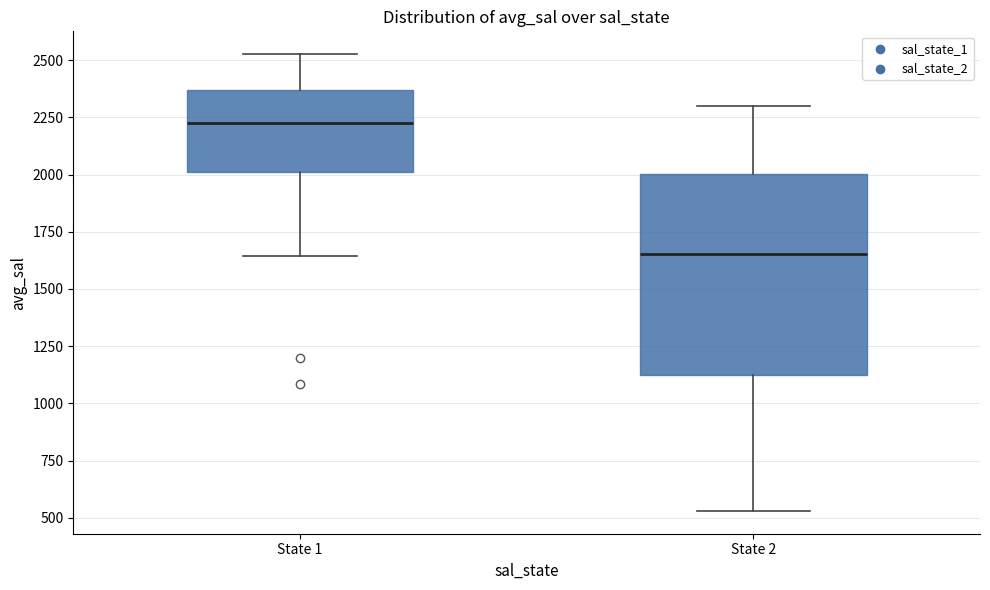

Comparing the boxes themselves (not the whiskers), which one is the tallest?

State 2